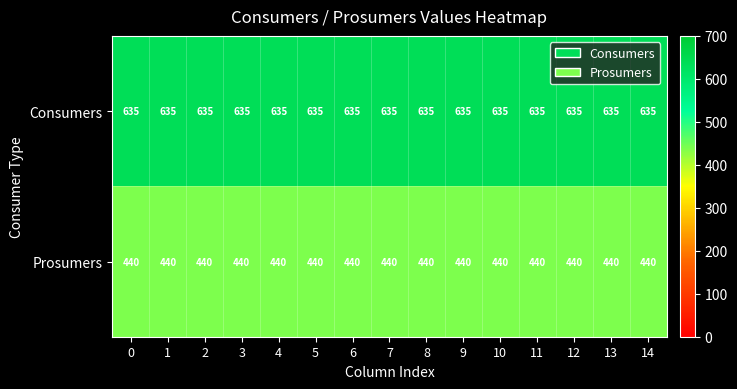

What is the difference between the highest and lowest values at 11?

195